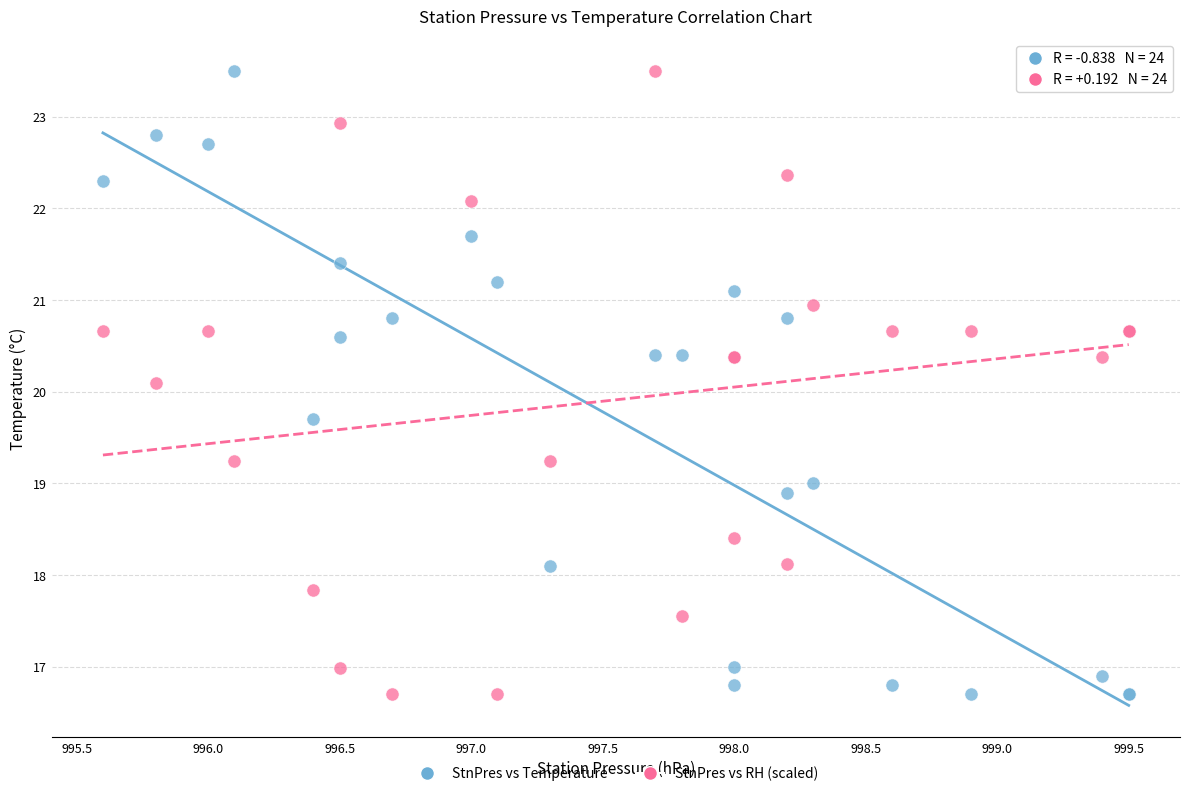

What is the X range (max minus min) for the scatter plot?

3.9